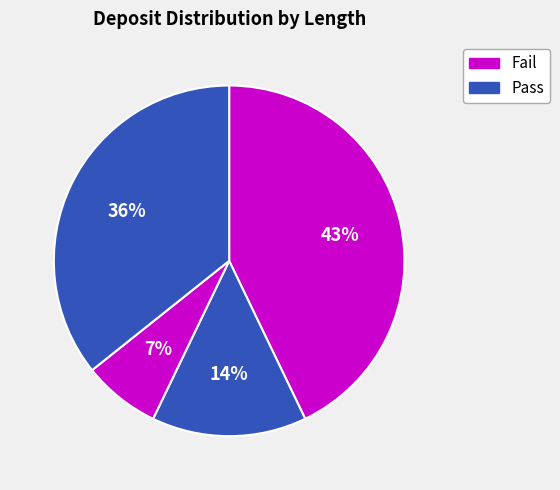

How many slices are in this pie chart?

4